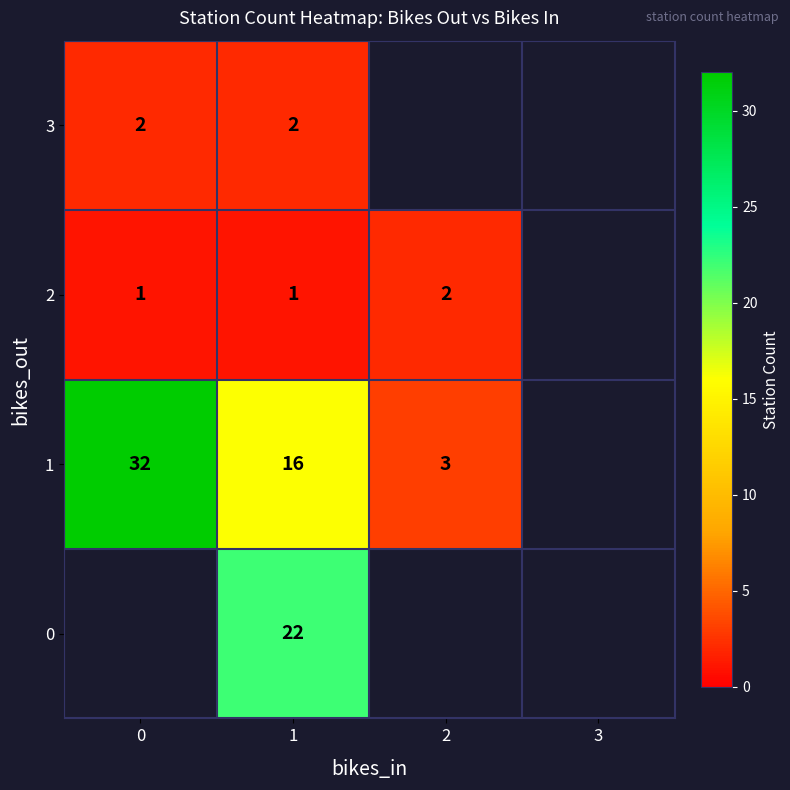

True or false: 2 has a value of 2 at 2.

True